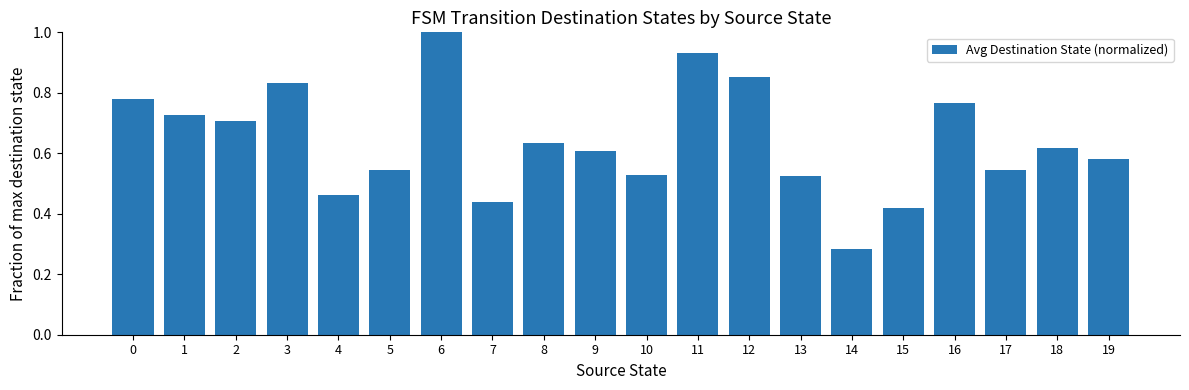

Which has a higher value, 10 or 9?

9